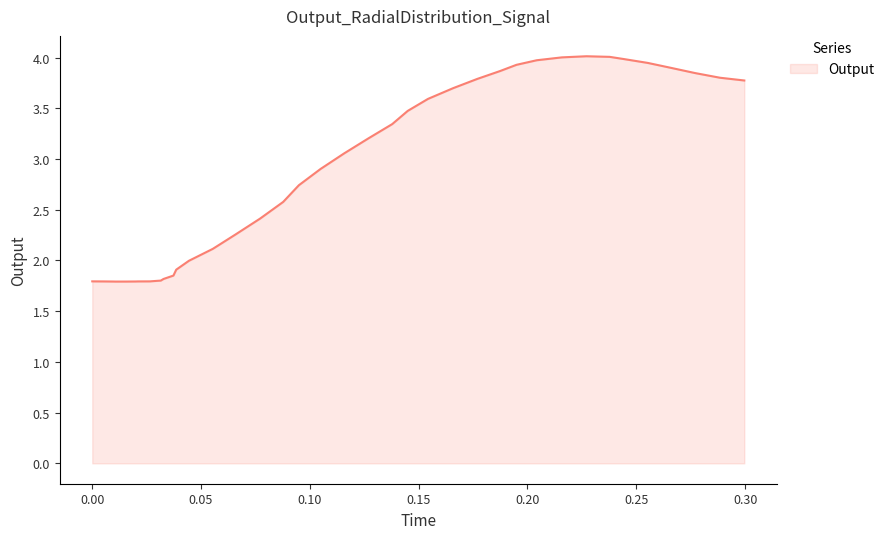

What is the difference between the maximum and minimum values?

2.2